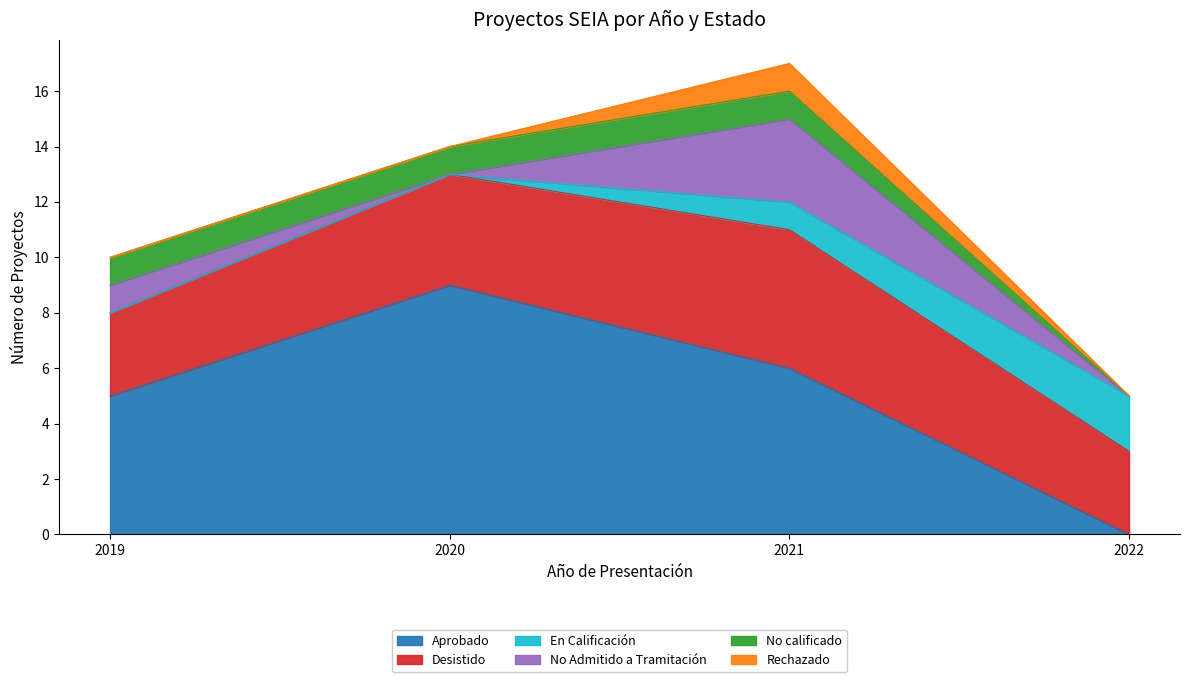

Where is En Calificación nearest to the value 1?

2021